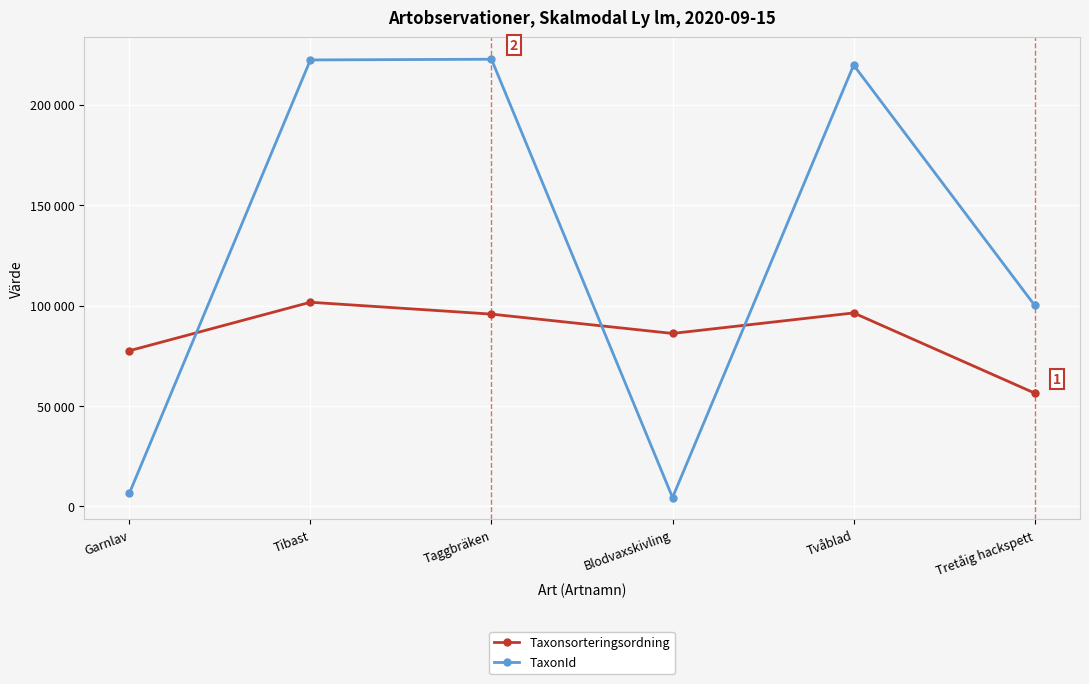

Is this an area chart (filled region under the line)?

No